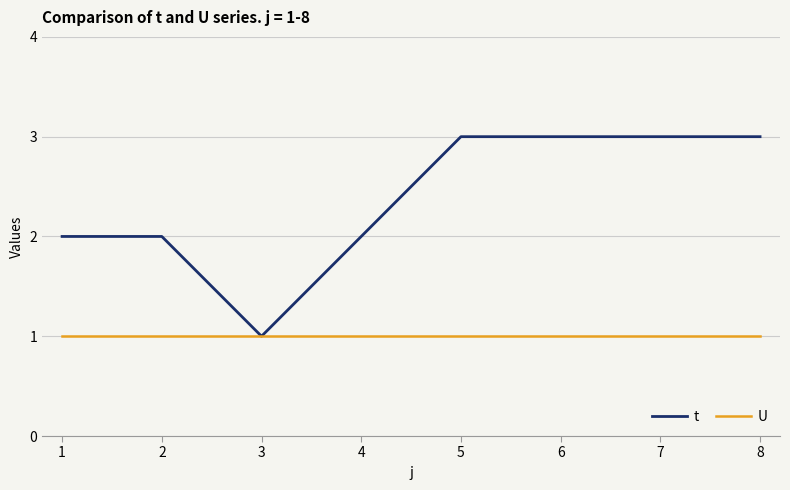

Which series has the widest spread of values?

t